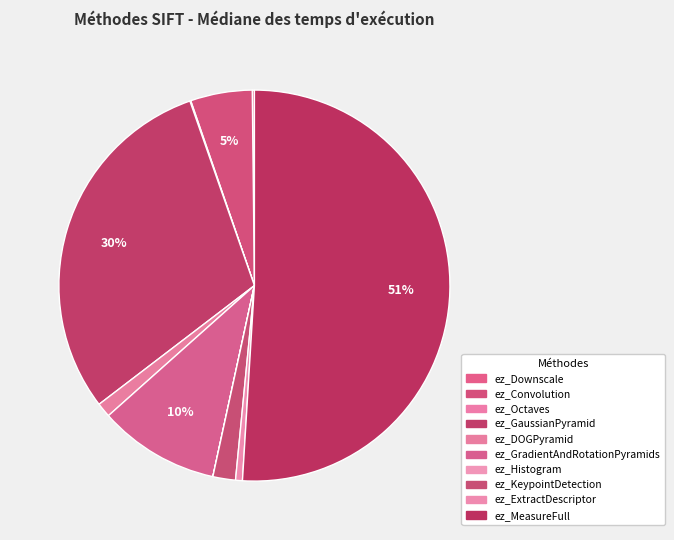

What is the majority slice?

ez_MeasureFull